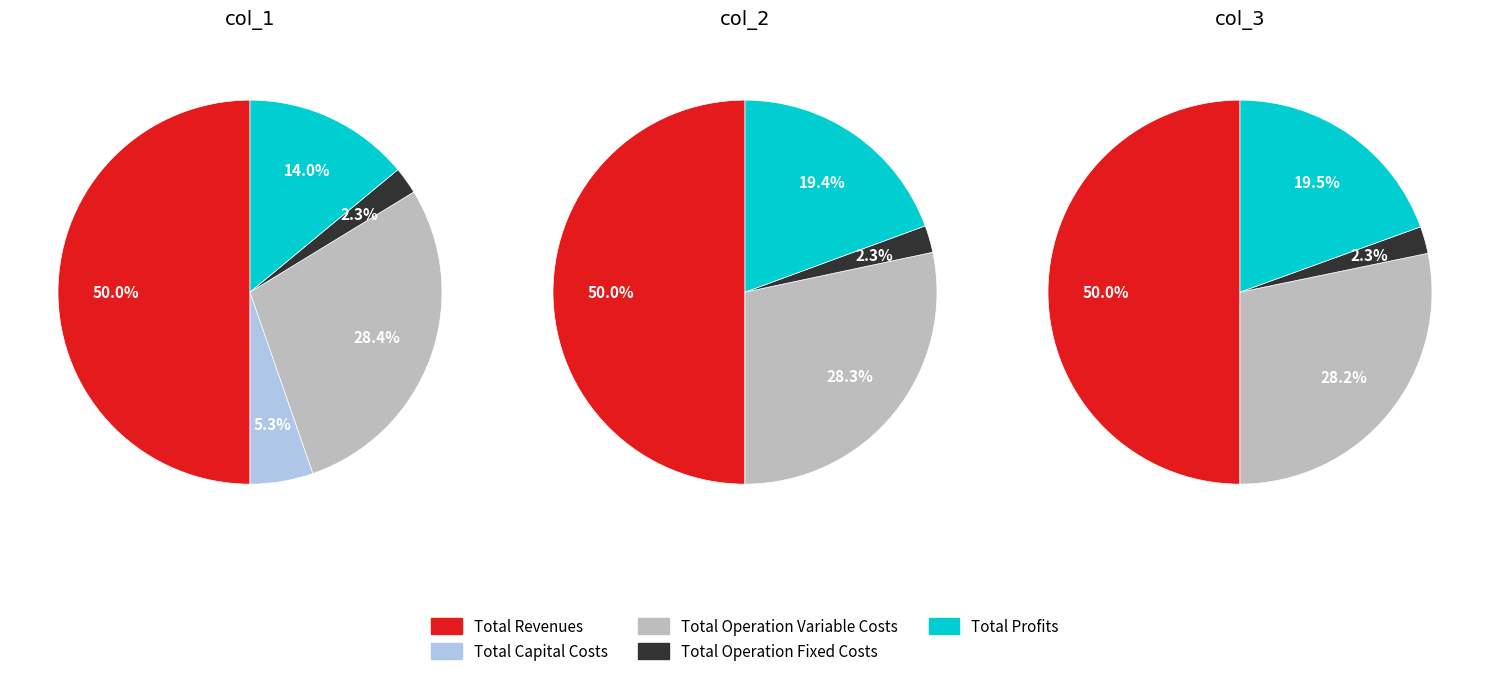

Do 3 and col_3 together represent more than half of the pie?

No